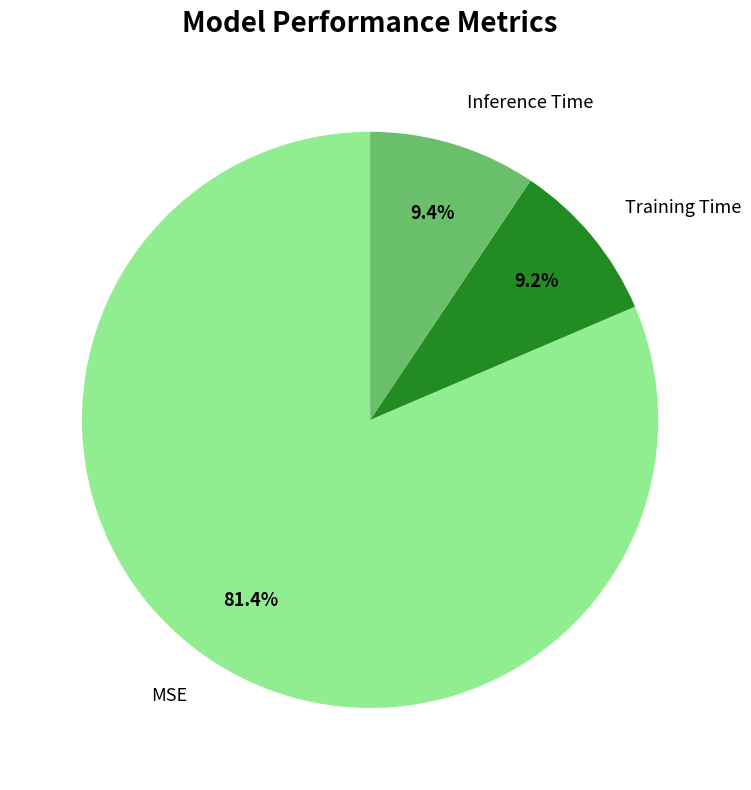

Between MSE and Training Time, which is larger?

MSE